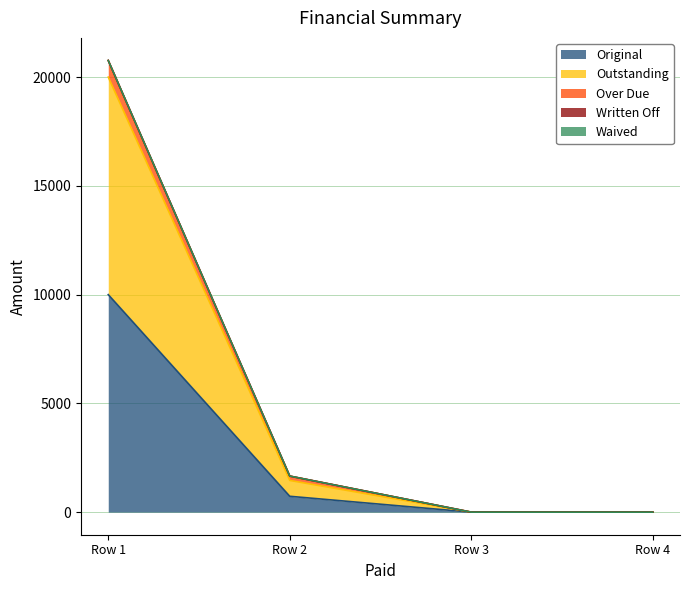

What is the greatest value displayed?

20764.5